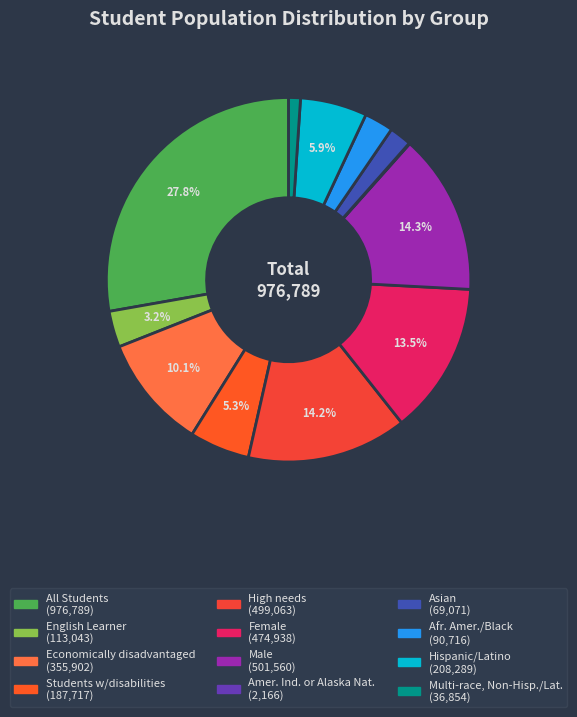

How many segments does this pie chart have?

12